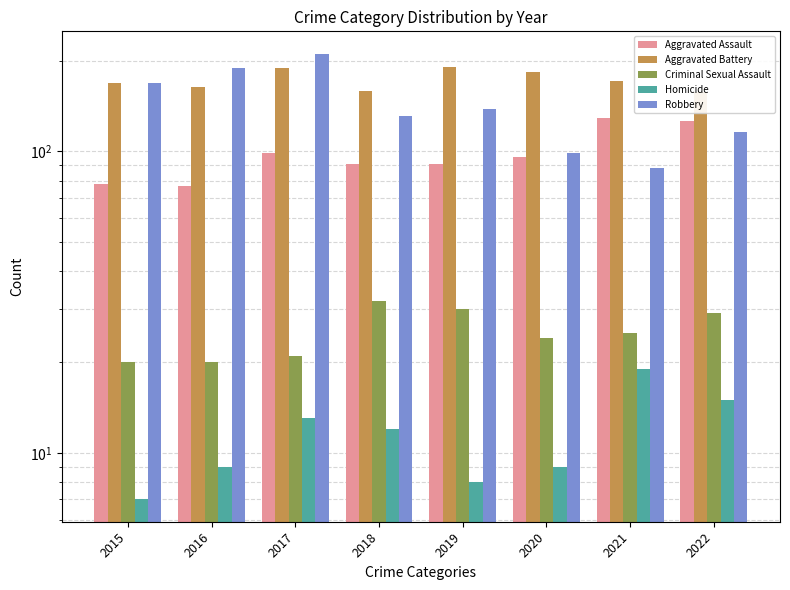

Which series has the widest spread of values?

Robbery